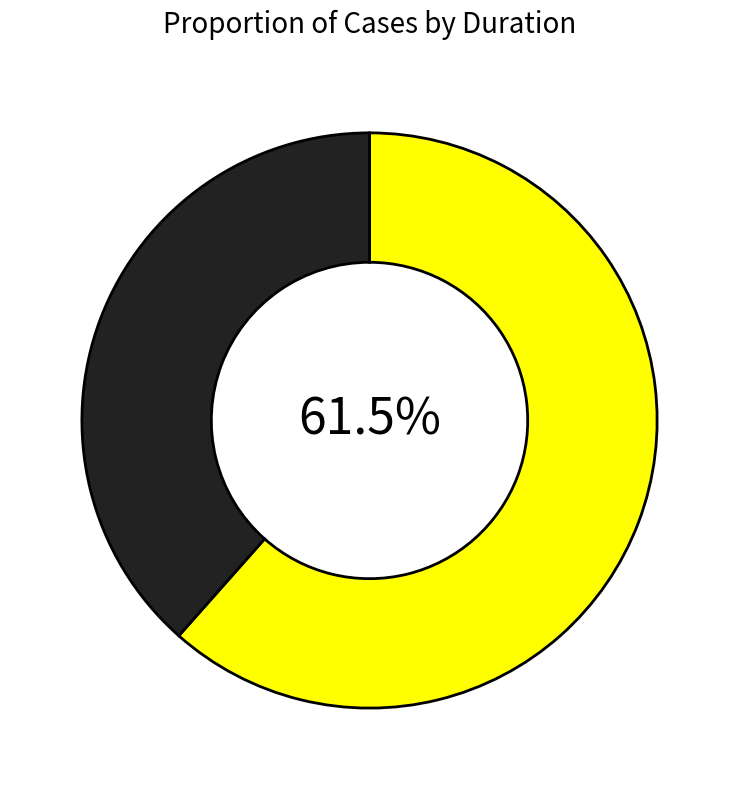

Is there a majority slice in this chart?

Yes